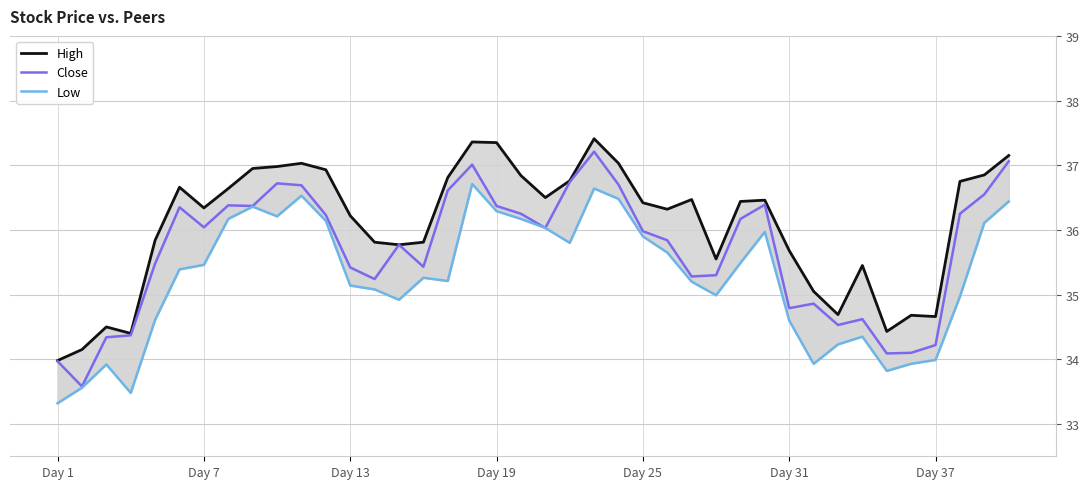

What is the difference between the highest and lowest values at 19?

0.7